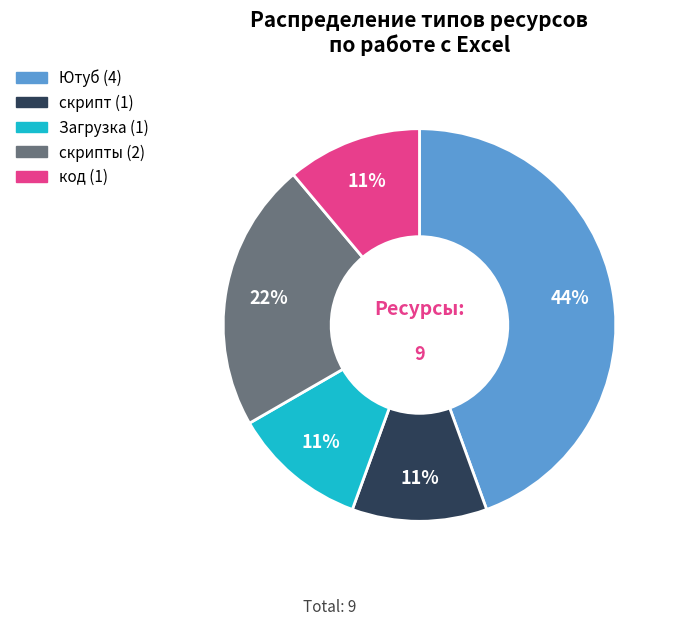

Does any single category account for the majority?

No